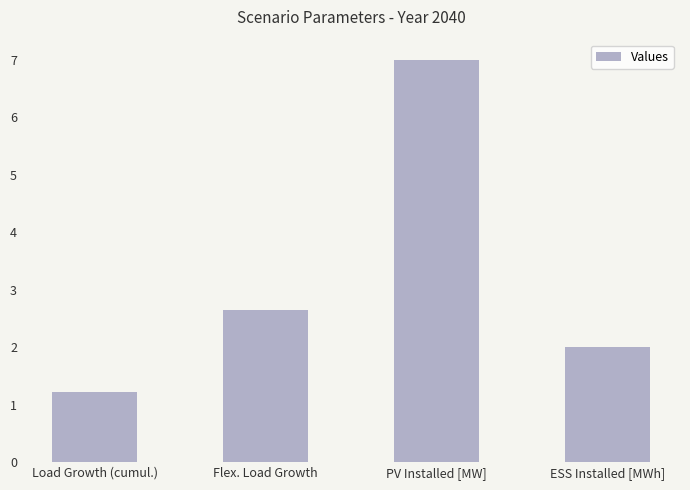

What is the difference between the second highest and second lowest values?

0.7